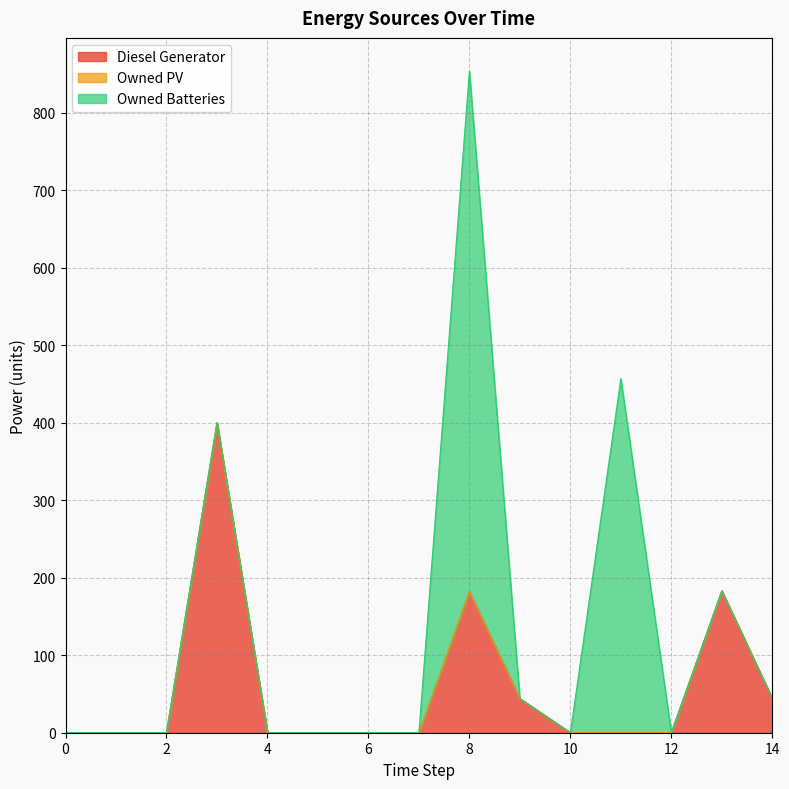

How many Diesel Generator values are between 0 and 44?

12